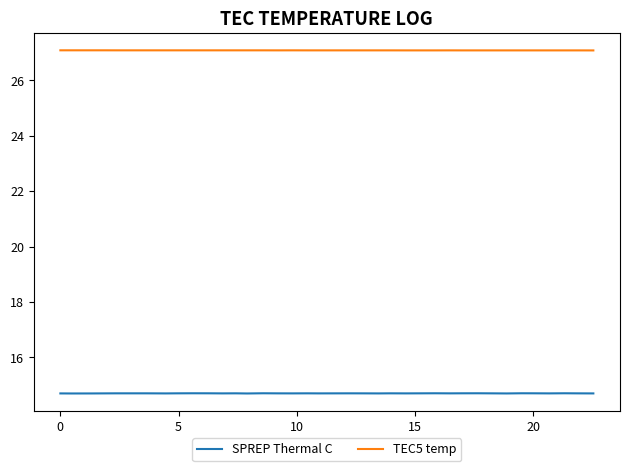

Which series has the largest total across all categories?

TEC5 temp